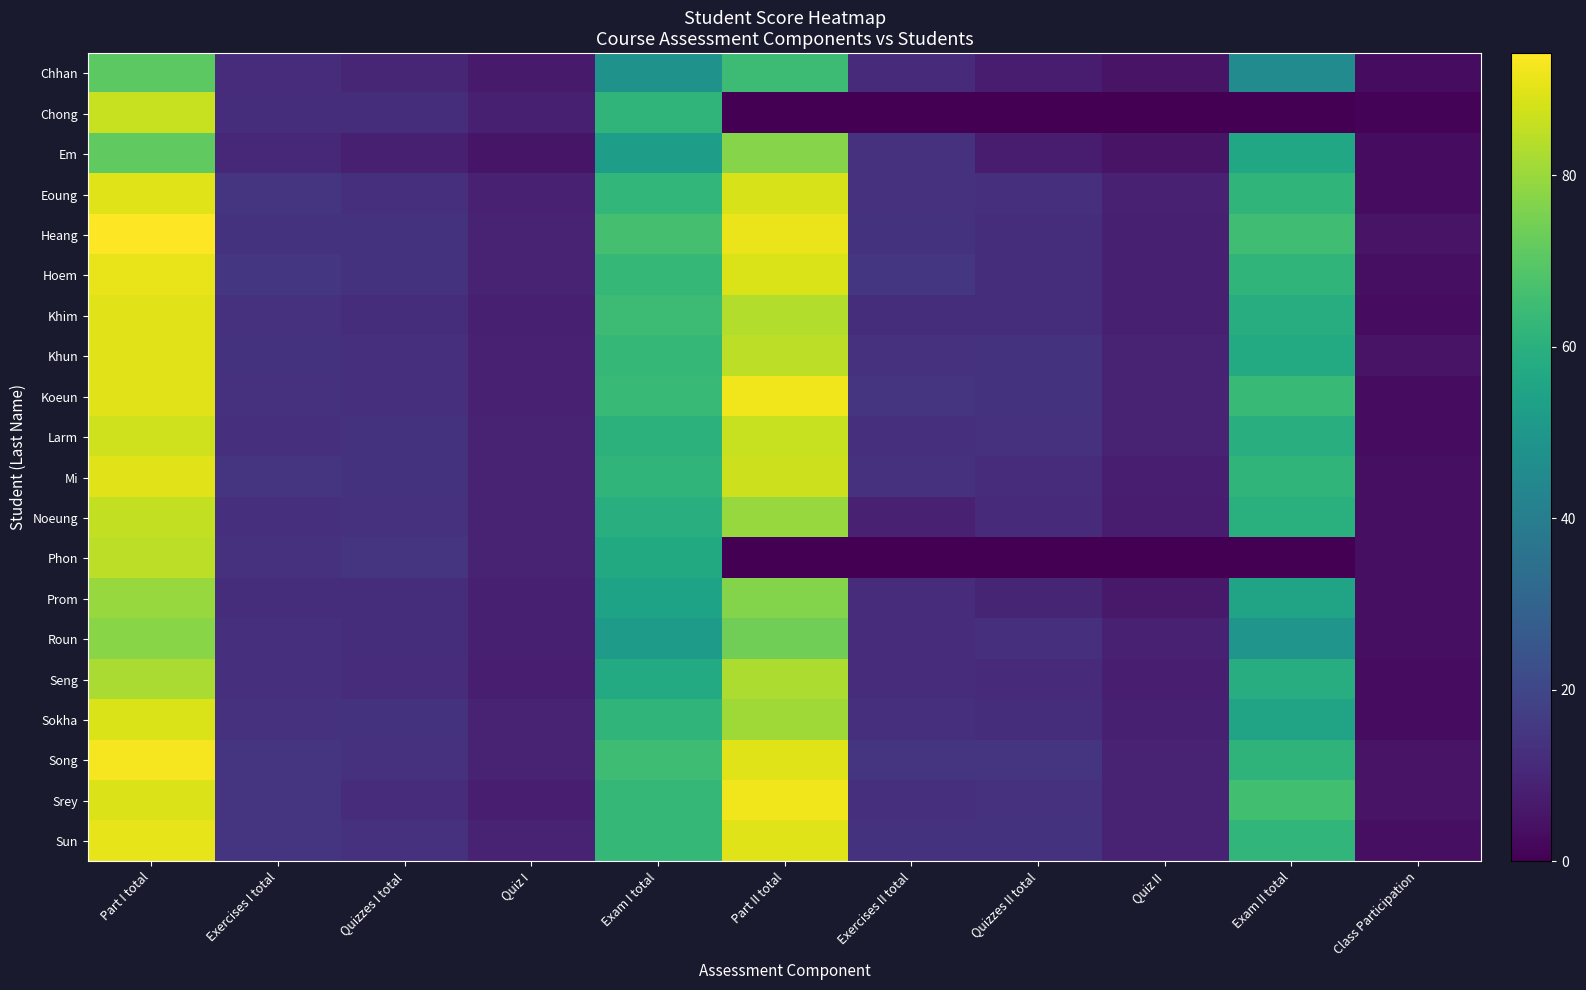

Which has a higher value, Quizzes I total or Part I total?

Part I total